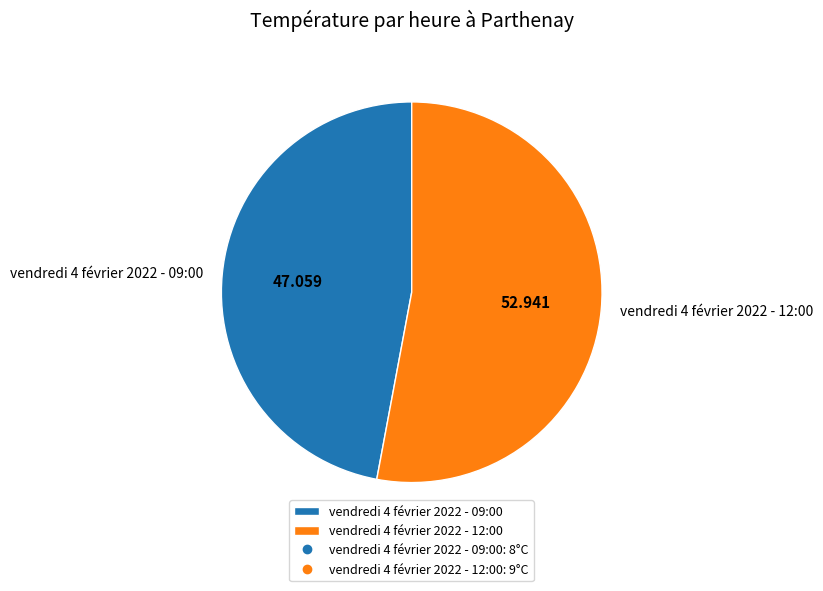

Is the sum of vendredi 4 février 2022 - 12:00 and vendredi 4 février 2022 - 09:00 greater than half?

Yes